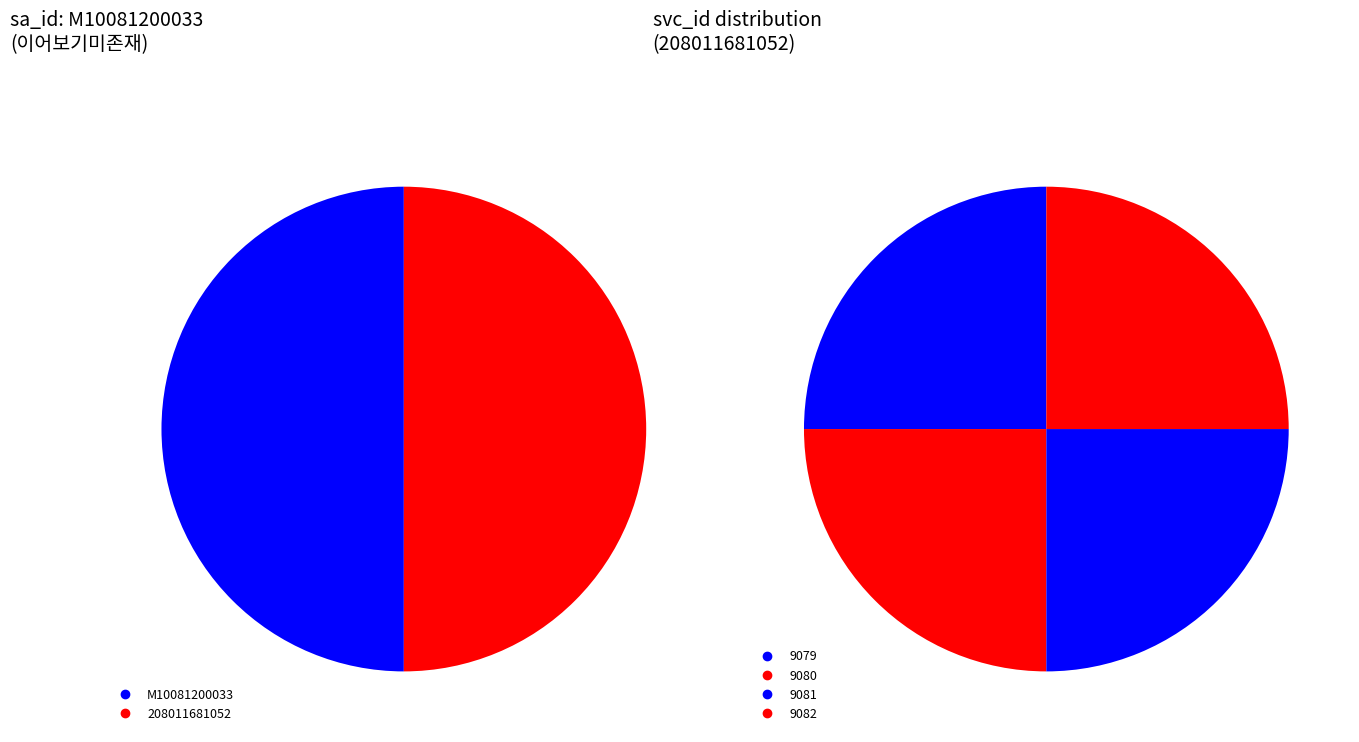

Is there a majority slice in this chart?

No